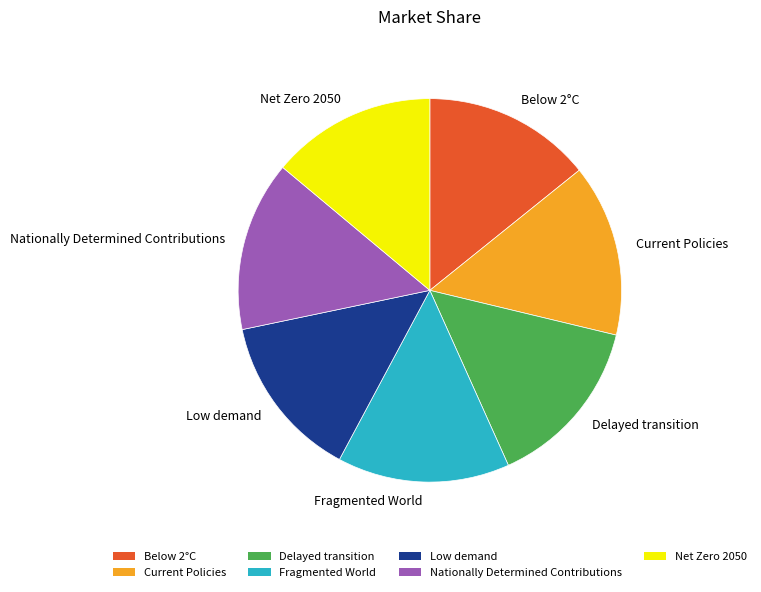

Does Current Policies represent more than half of the total?

No